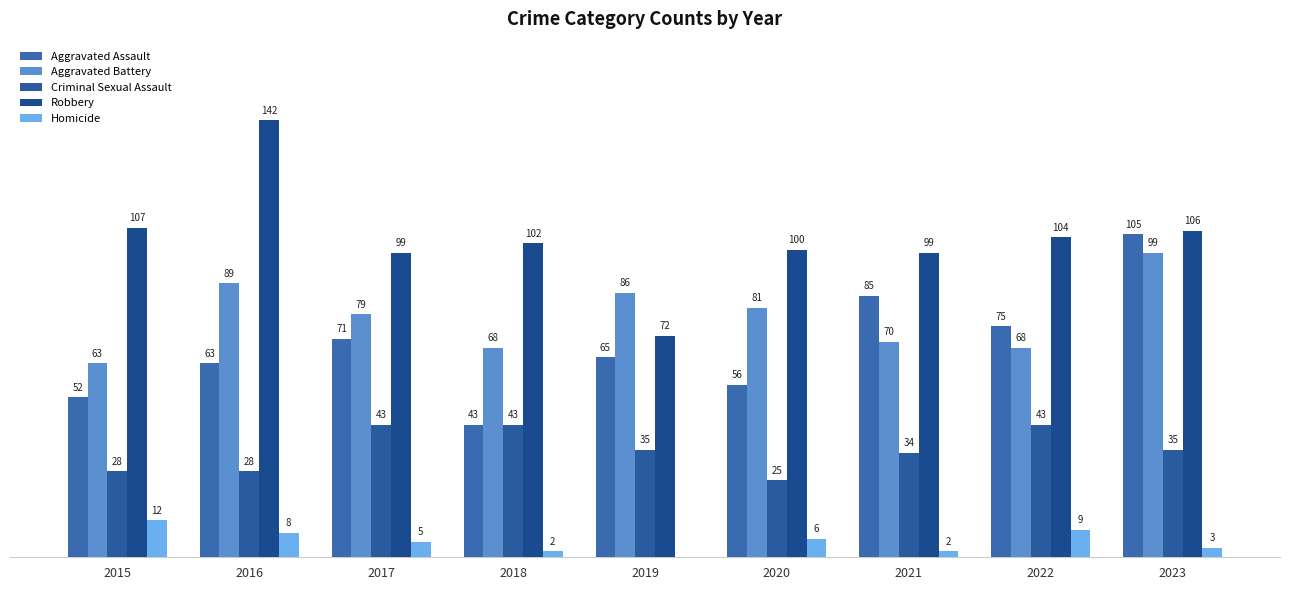

What value does the Criminal Sexual Assault series have at 2022?

43